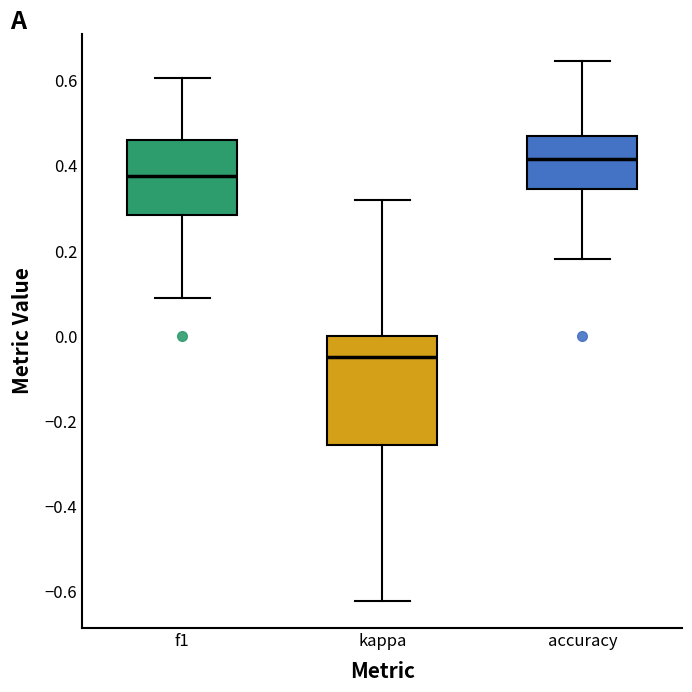

Which box's median line is the lowest?

kappa